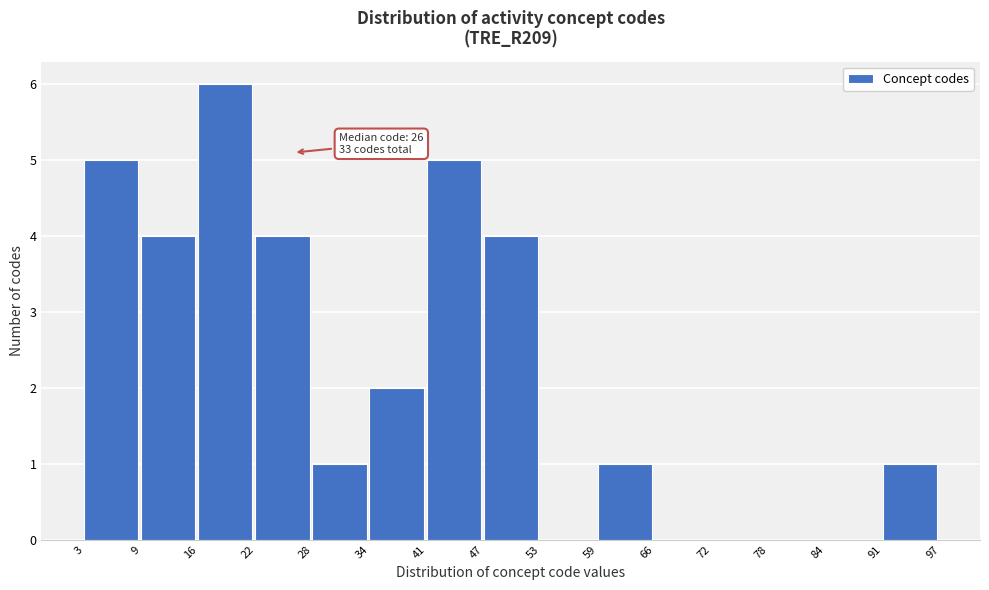

Which range on the x-axis has the tallest bar?

16 to 22